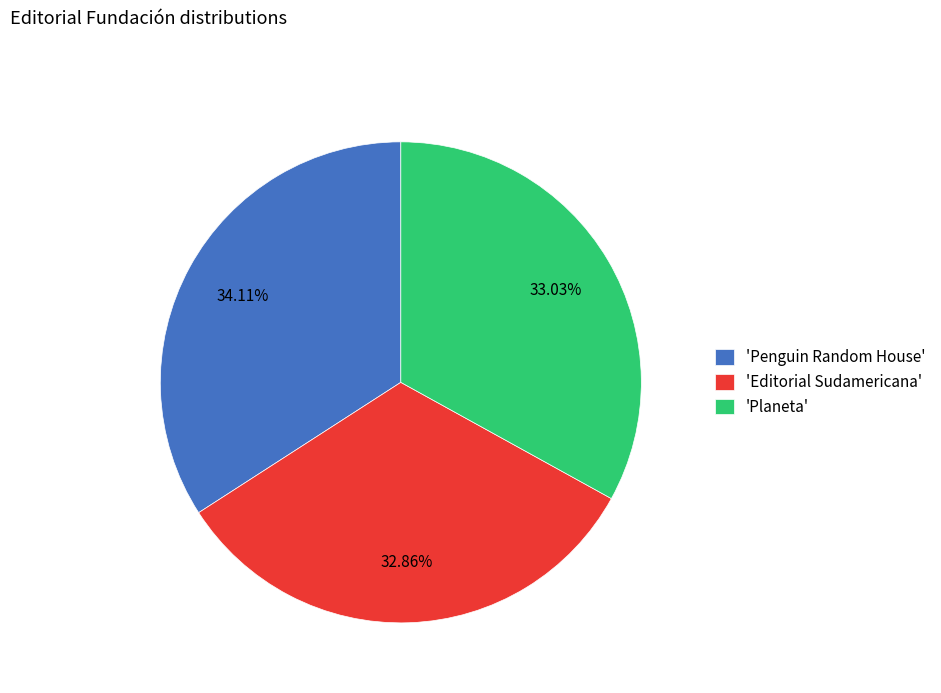

Does 'Penguin Random House' represent more than half of the total?

No